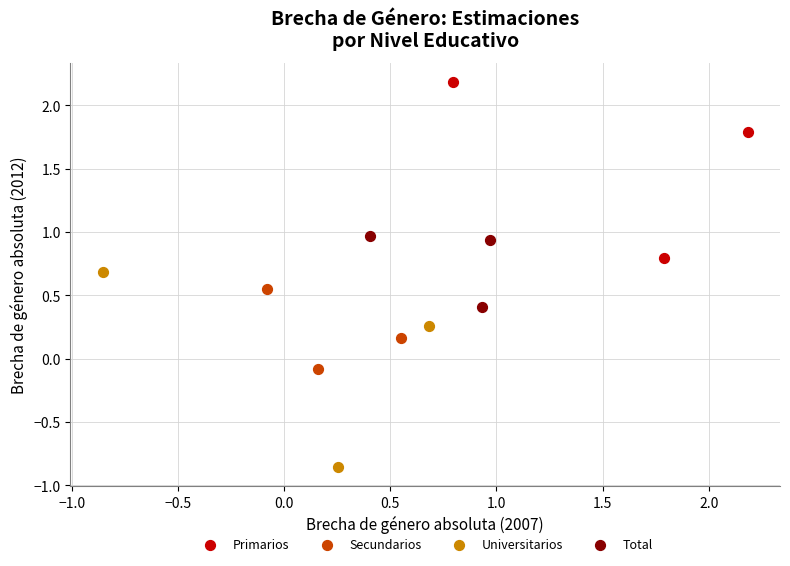

Which series contains the highest Y value?

Primarios